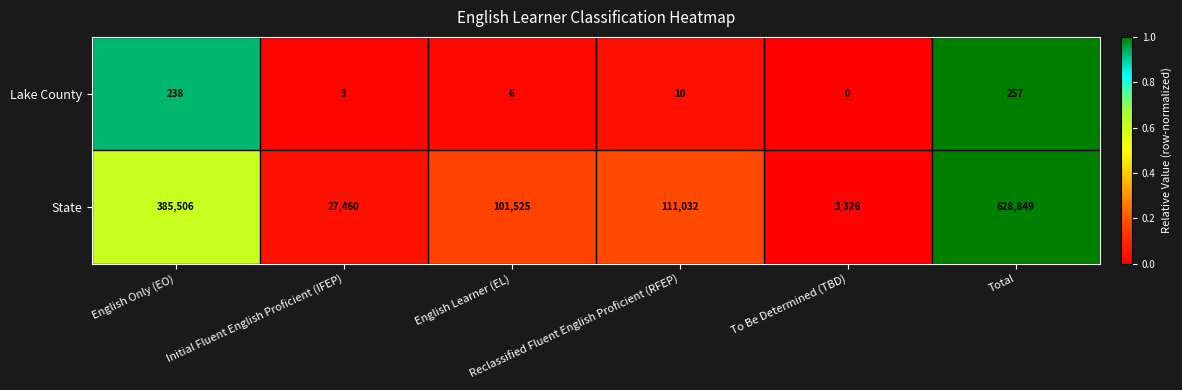

Rank the series by their maximum value, from highest to lowest.

State, Lake County